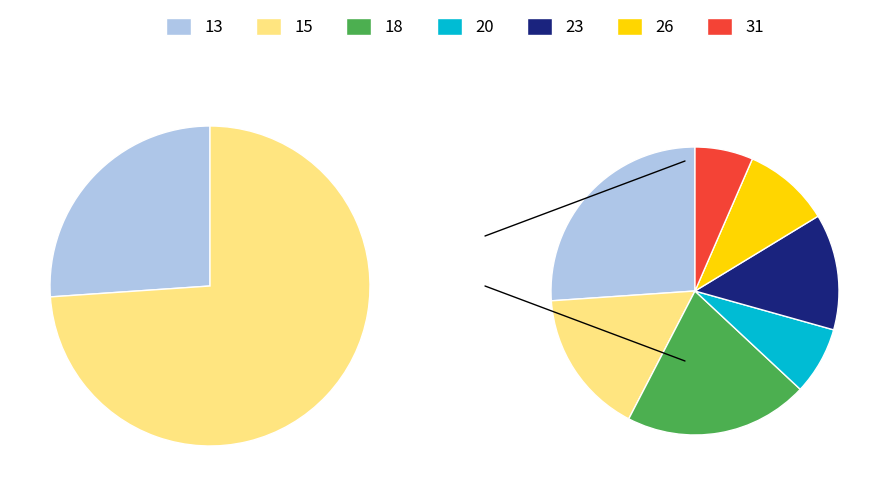

To the nearest percent, what is the difference between the 18 and 13 slice percentages?

5%